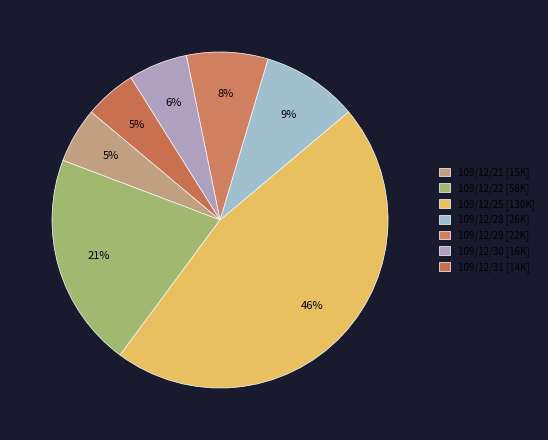

To the nearest percent, what portion does 109/12/31 represent?

5%